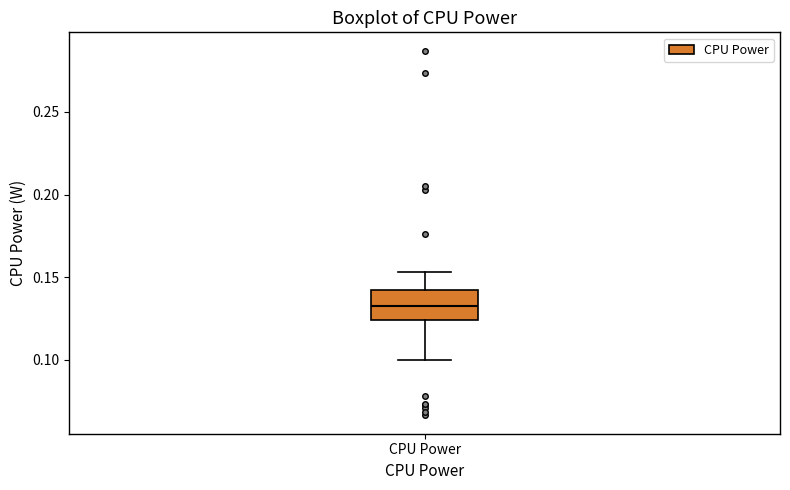

Where is the lower edge of the box for CPU Power on the y-axis? The values are not printed on the chart, so give them approximately, as read against the axis.

0.125